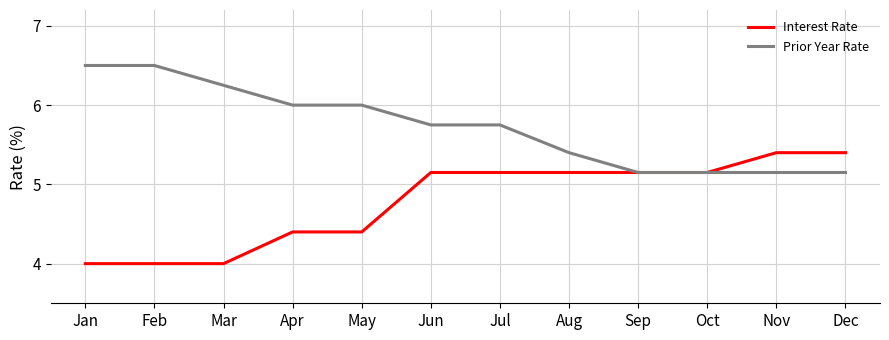

The Prior Year Rate series shows 9.2 at May. True or false?

False